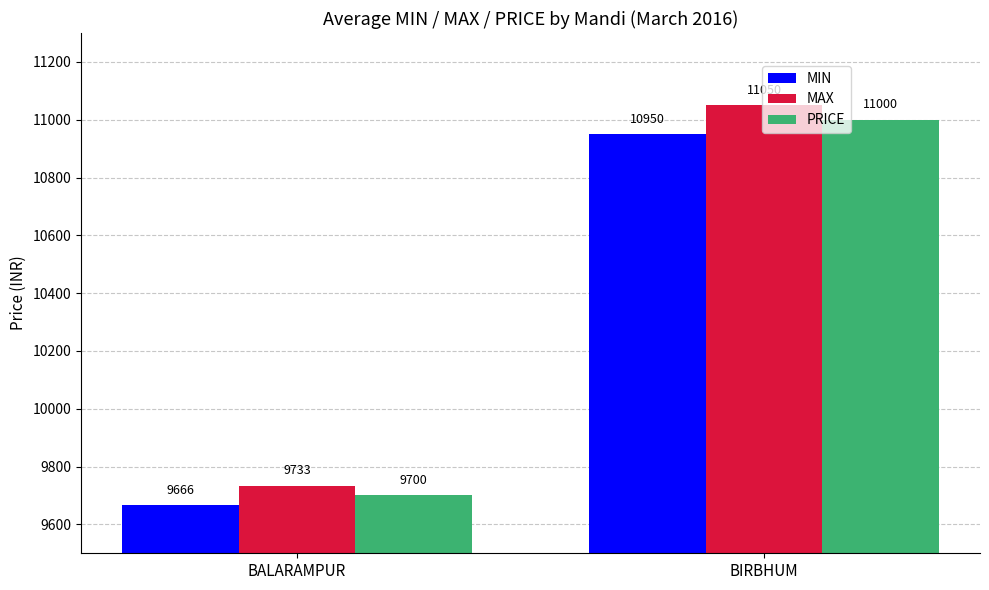

The PRICE series shows 11000 at BIRBHUM. True or false?

True